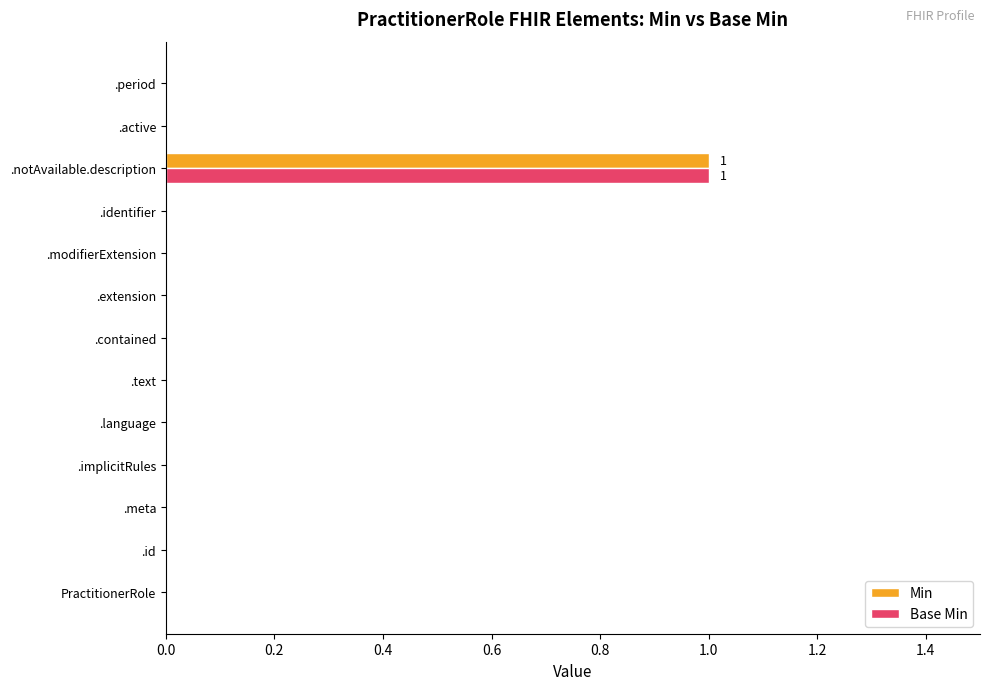

At which label does Min reach its peak?

.notAvailable.description